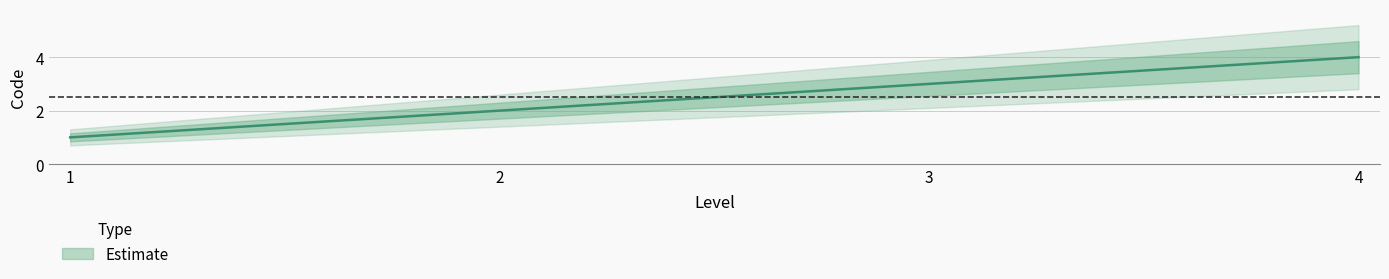

What is the change in value from 2 to 4?

+2